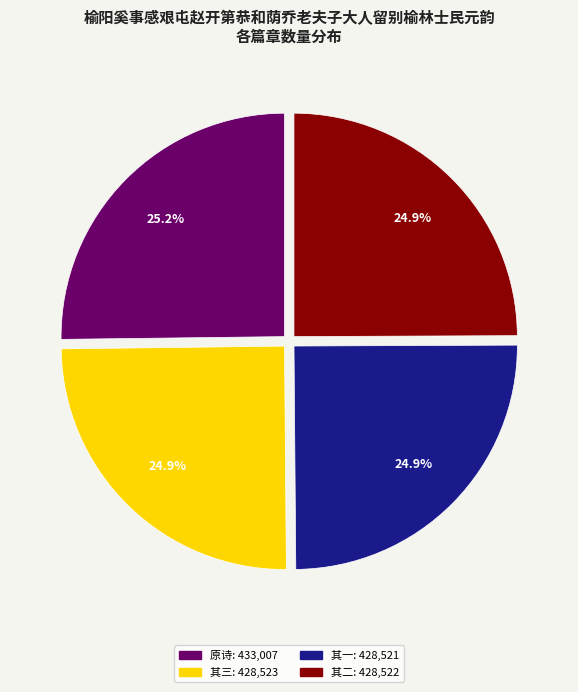

Count the number of slices in the pie.

4